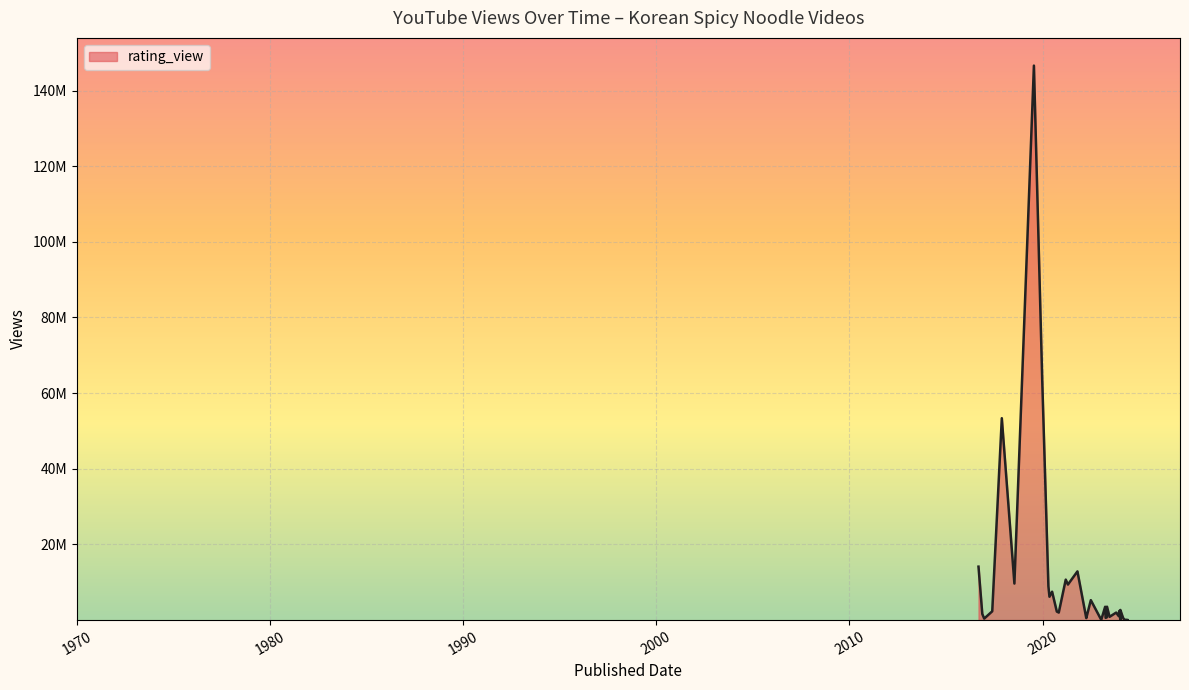

What is the label of the 20th point from the right?

2021-10-21